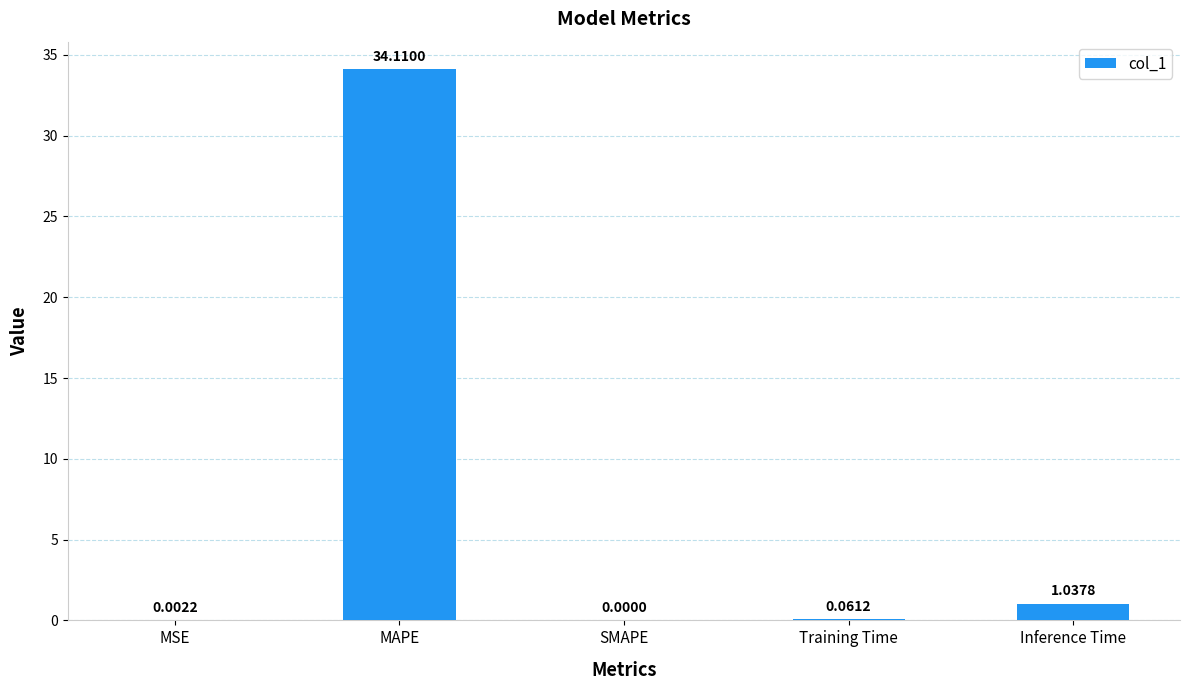

What is the change in value from MSE to Training Time?

+0.1